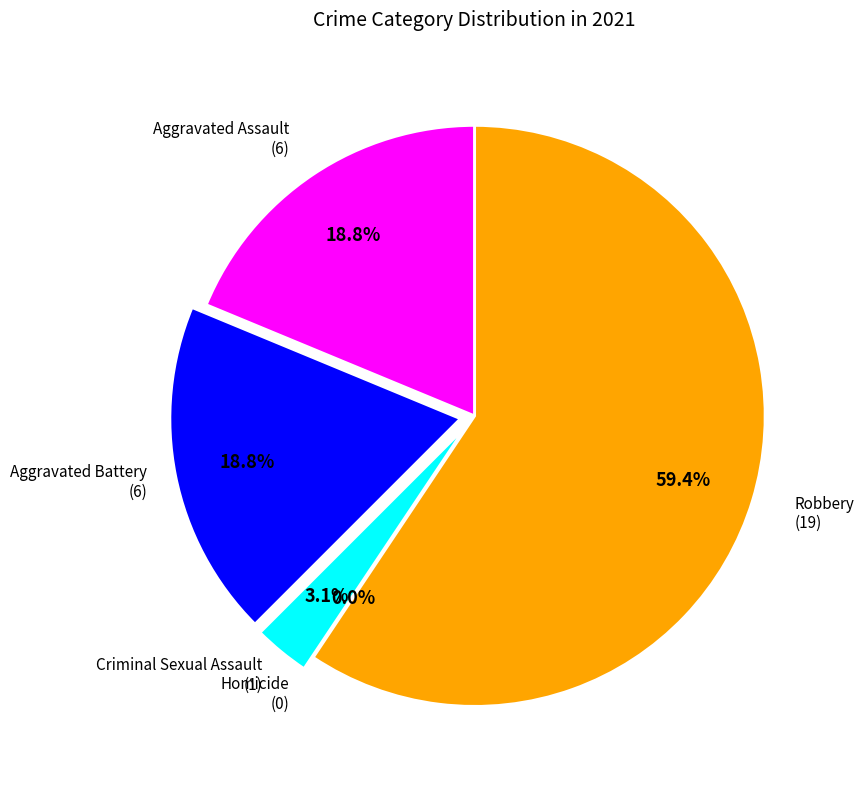

To the nearest percent, what percentage of the pie is Robbery?

59%